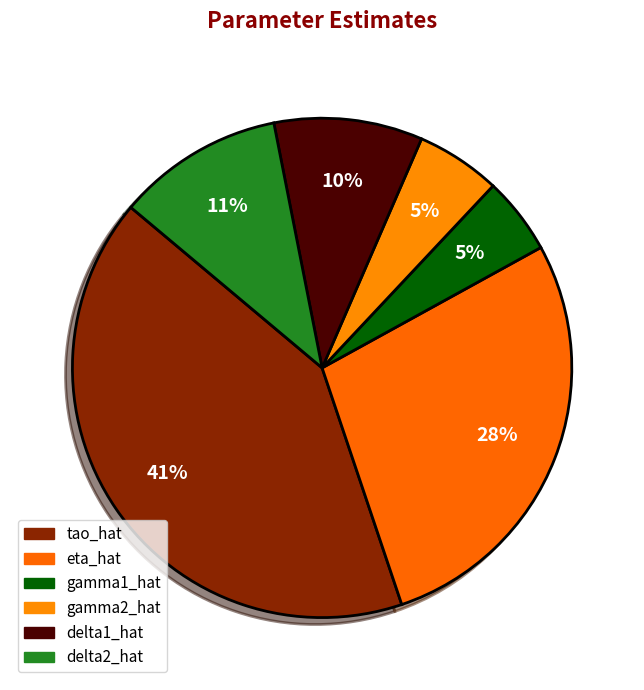

Combined, do eta_hat and tao_hat account for over 50%?

Yes